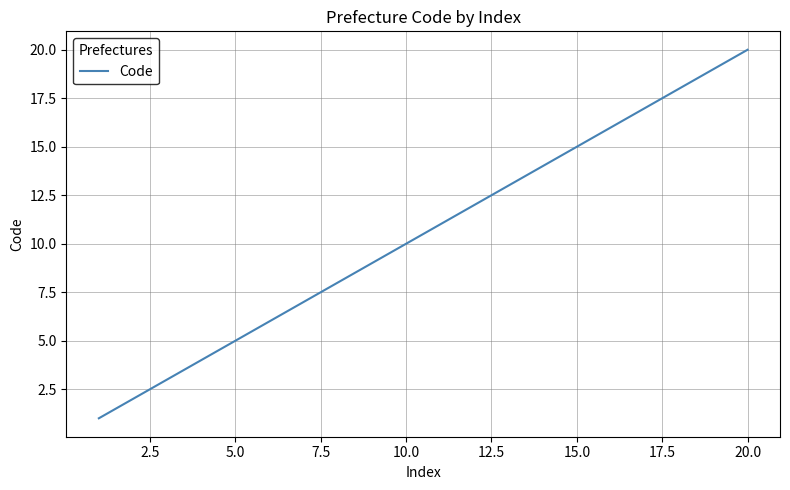

True or false: the data has more than 1 interior local peaks.

False